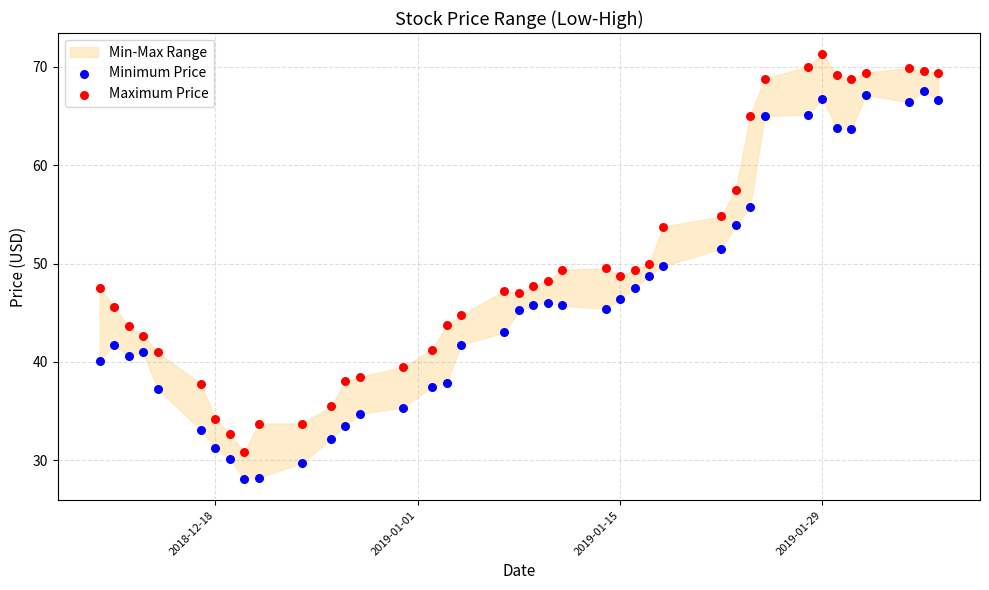

Which series reaches the minimum Y coordinate?

Minimum Price